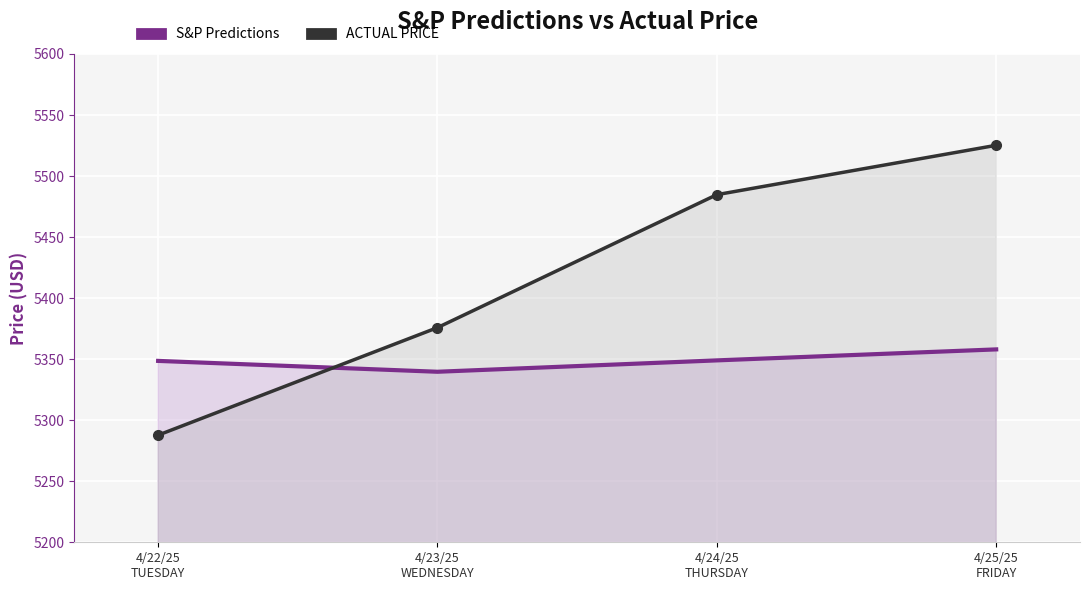

What is the highest value of the S&P Predictions series?

5358.0